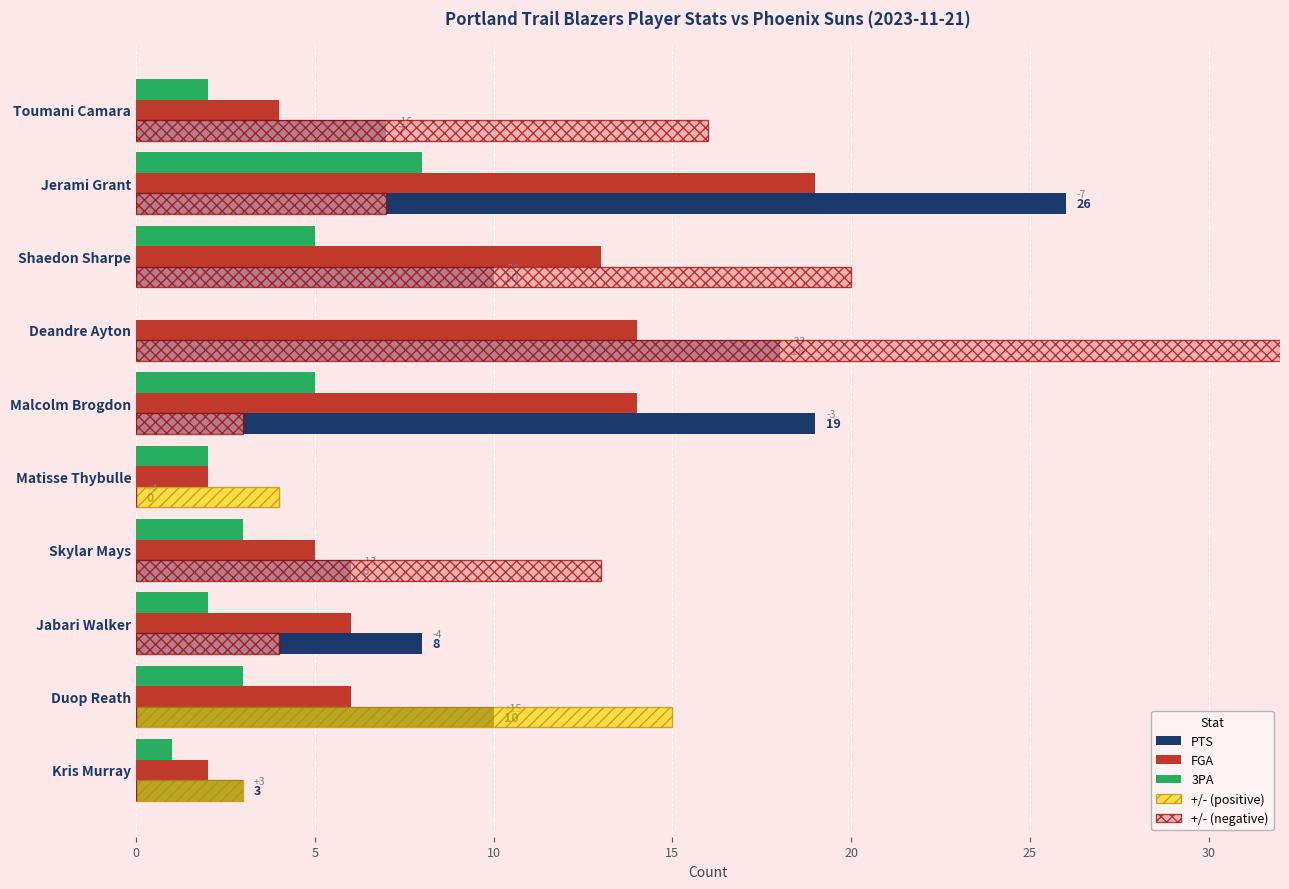

Which series has the largest range (max minus min)?

+/- (negative)